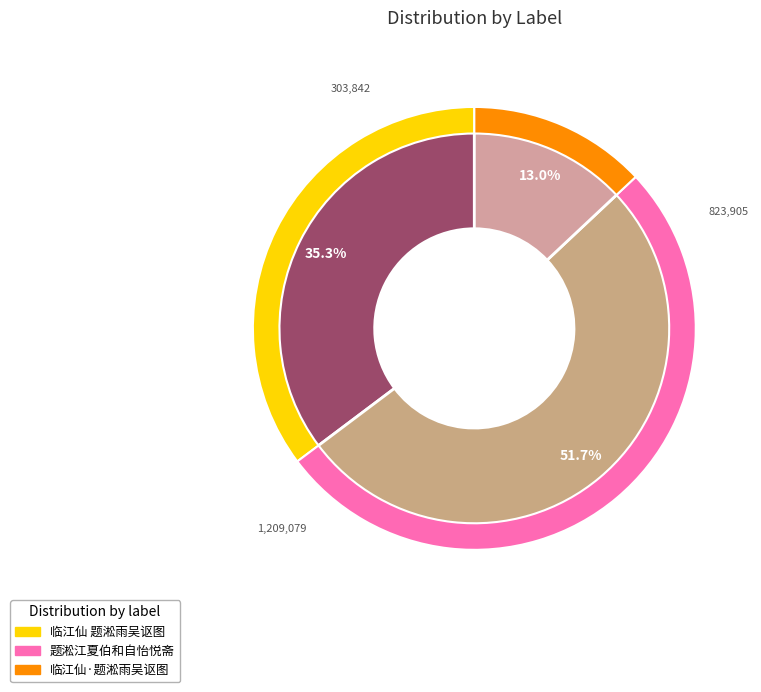

To the nearest percent, what is the difference between the 题淞江夏伯和自怡悦斋 and 临江仙·题淞雨吴讴图 slice percentages?

39%